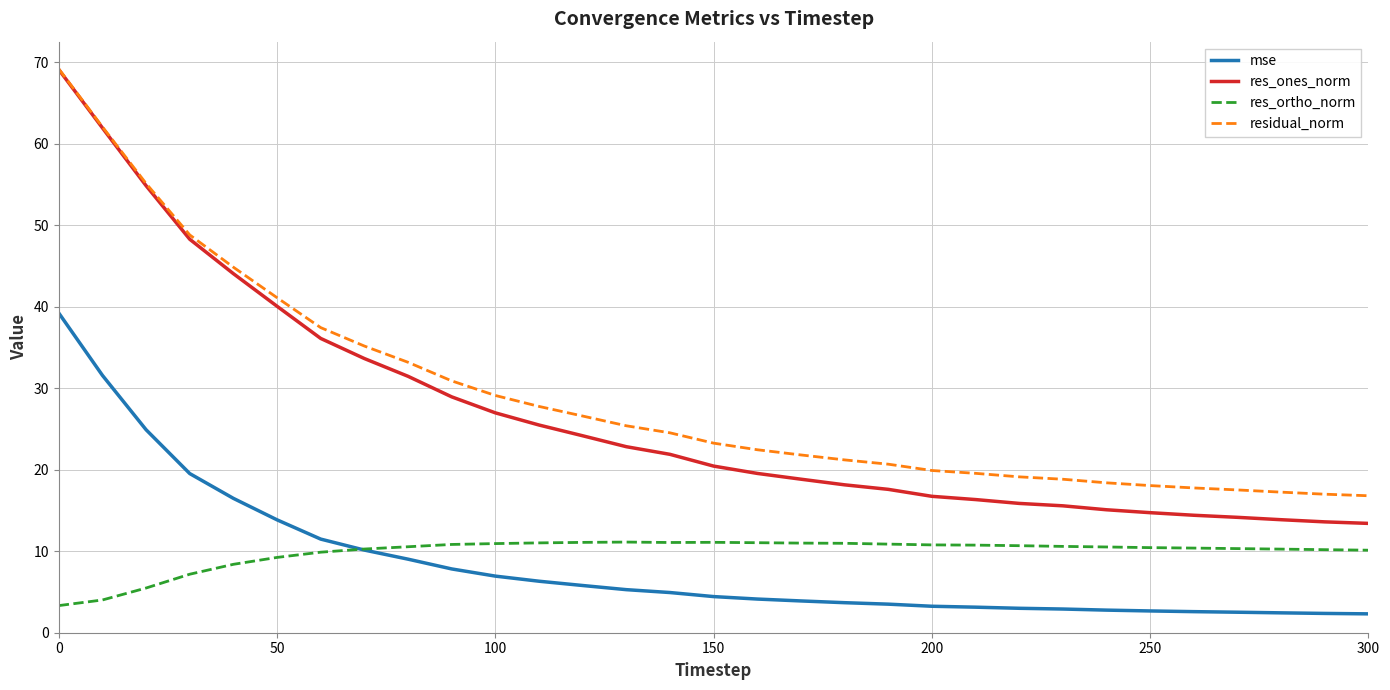

What is the greatest value displayed?

69.2